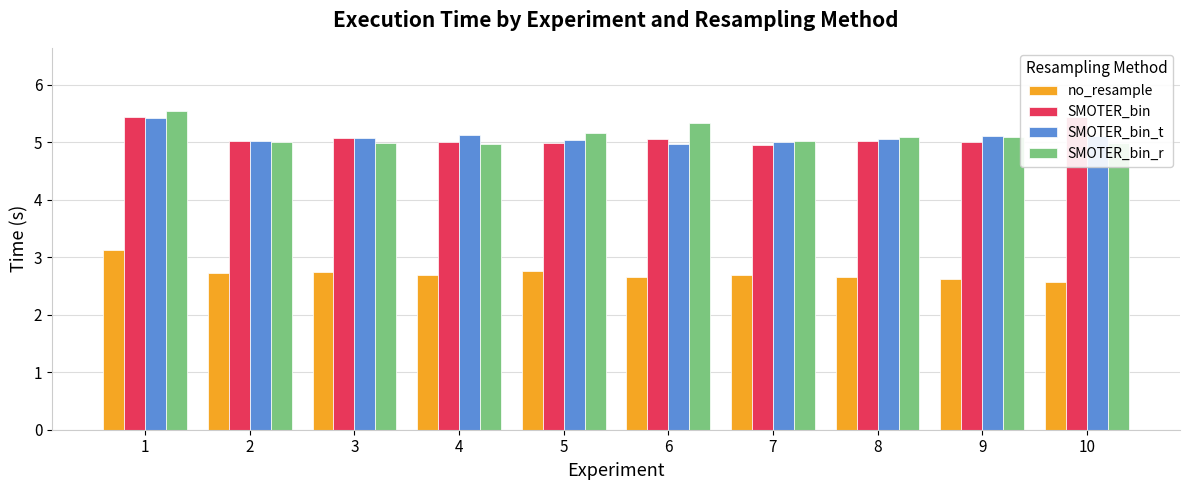

What is the difference between the SMOTER_bin values at 6 and 7?

0.1